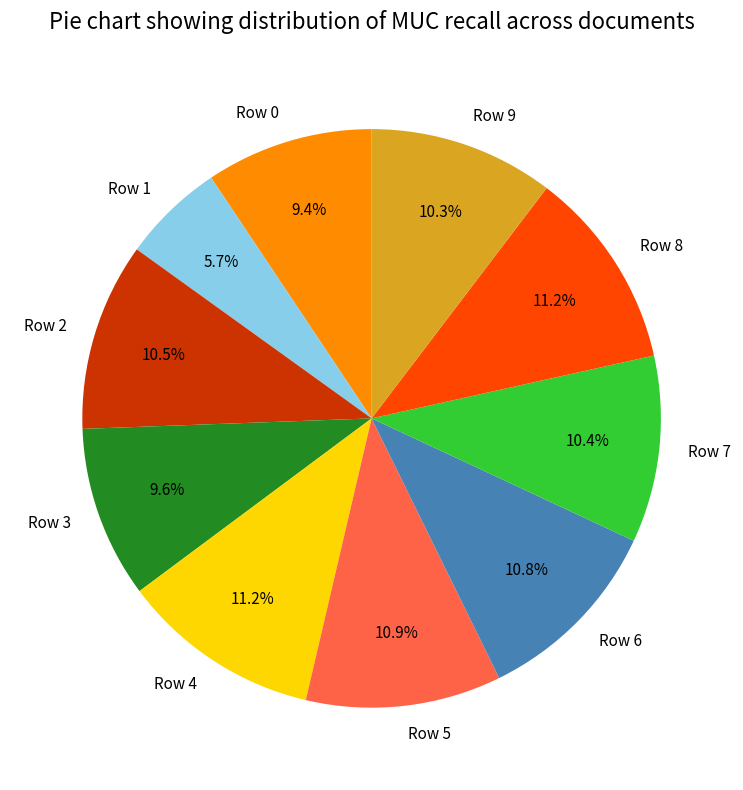

To the nearest percent, what is the combined percentage of Row 2 and Row 9?

21%